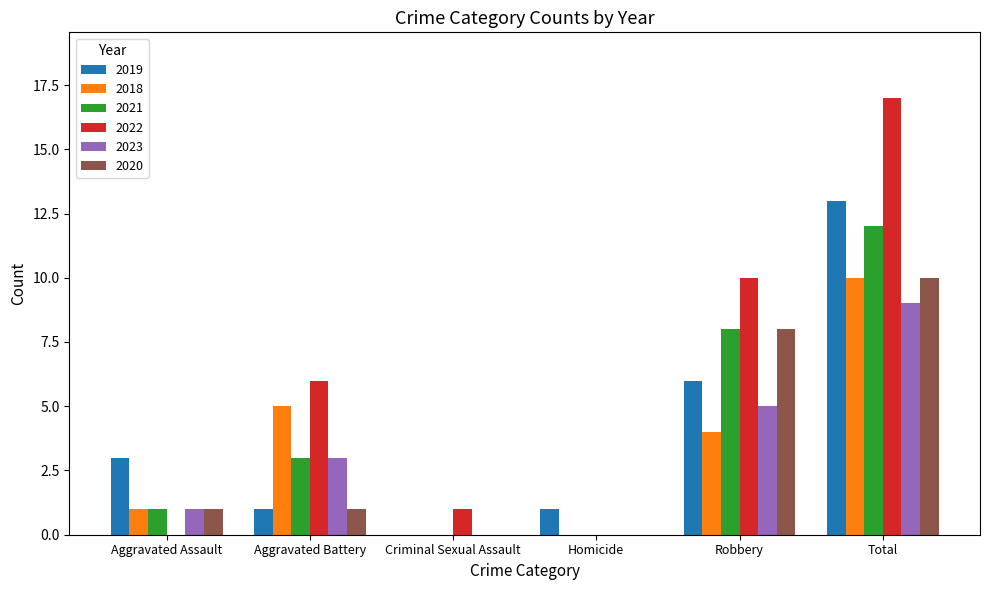

What is the approximate value of 2022 at Aggravated Battery?

6